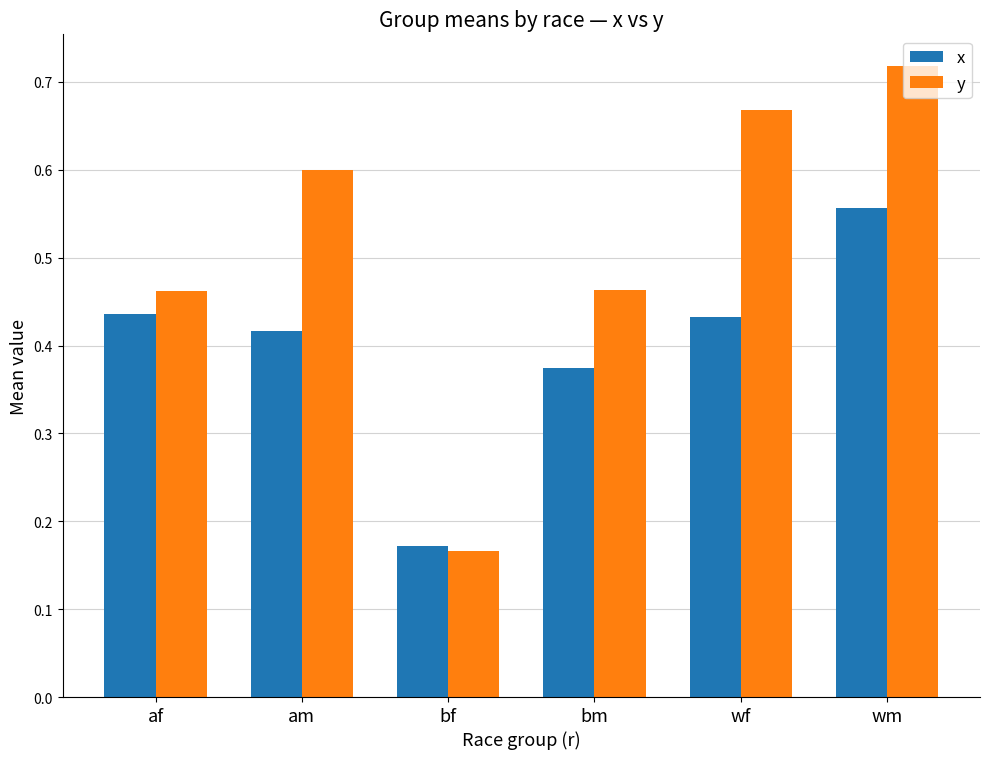

Which series changed the most between af and bf?

y